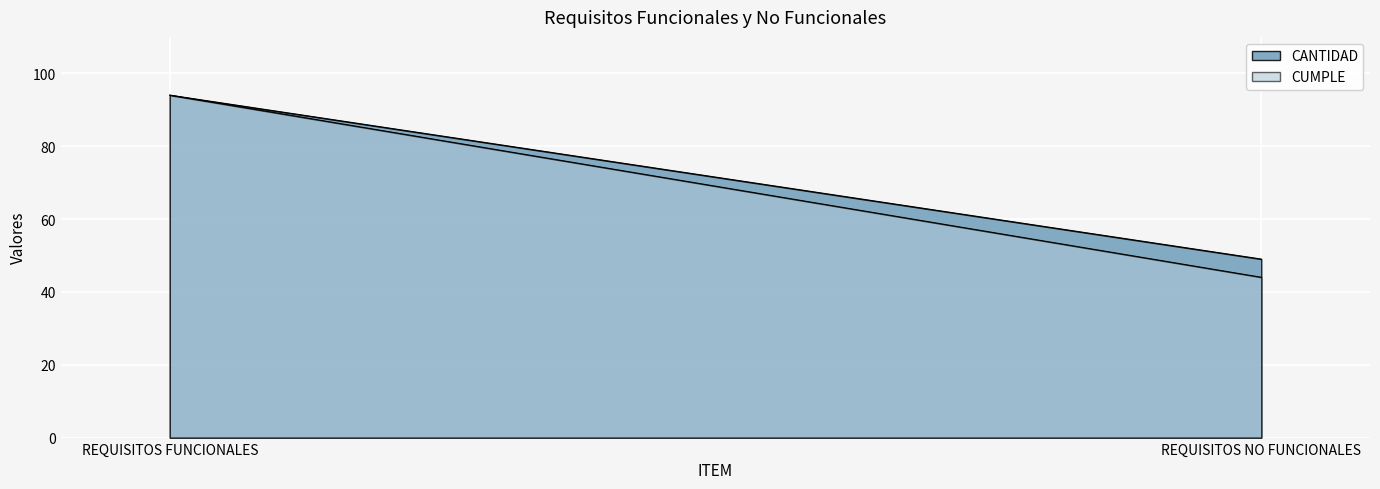

Reading right to left, extract all data points from this chart.

CANTIDAD: REQUISITOS NO FUNCIONALES=49	REQUISITOS FUNCIONALES=94
CUMPLE: REQUISITOS NO FUNCIONALES=44	REQUISITOS FUNCIONALES=94